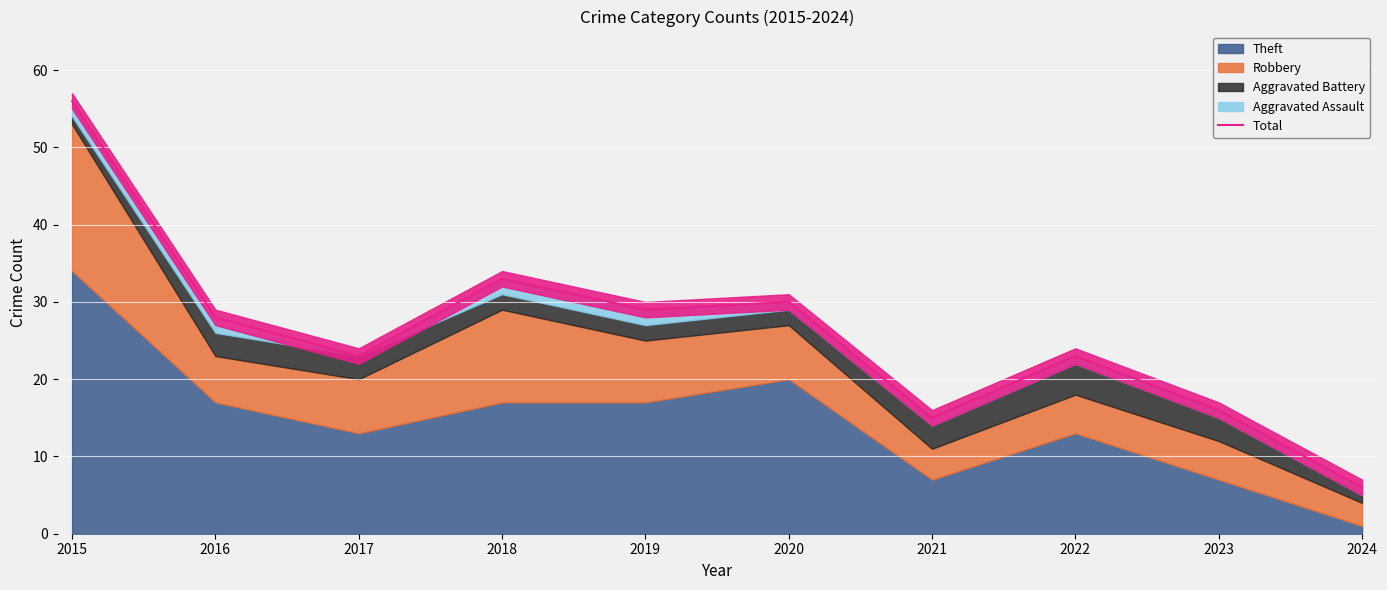

How many lines are shown in the chart?

1